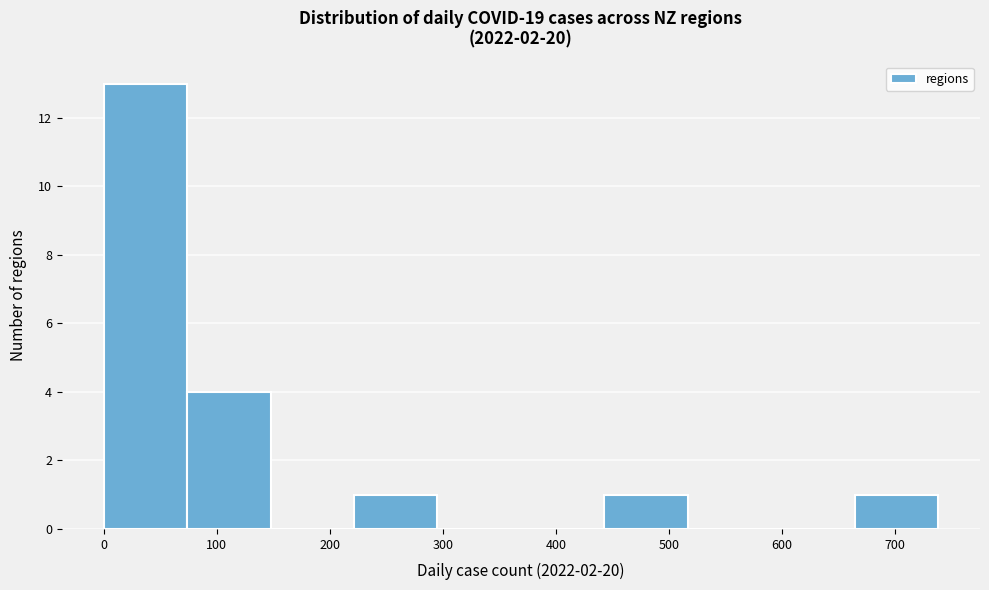

What is the height of the bar covering 70 to 150 on the x-axis? Neither the bar edges nor the heights are printed on the chart, so give them approximately, as read against the axes.

4